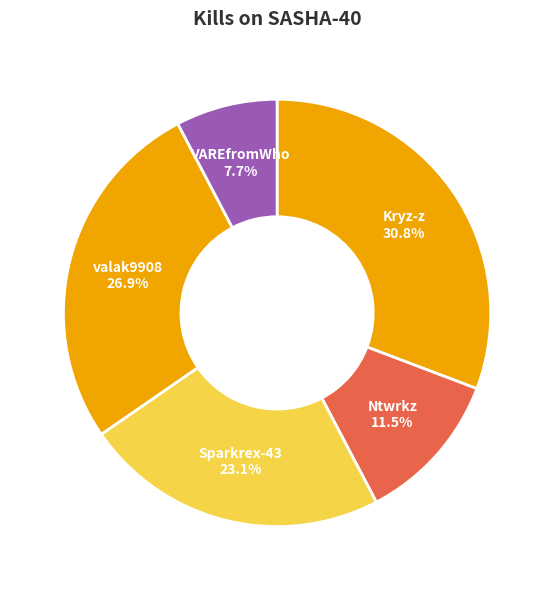

To the nearest percent, what is the average slice percentage?

20%